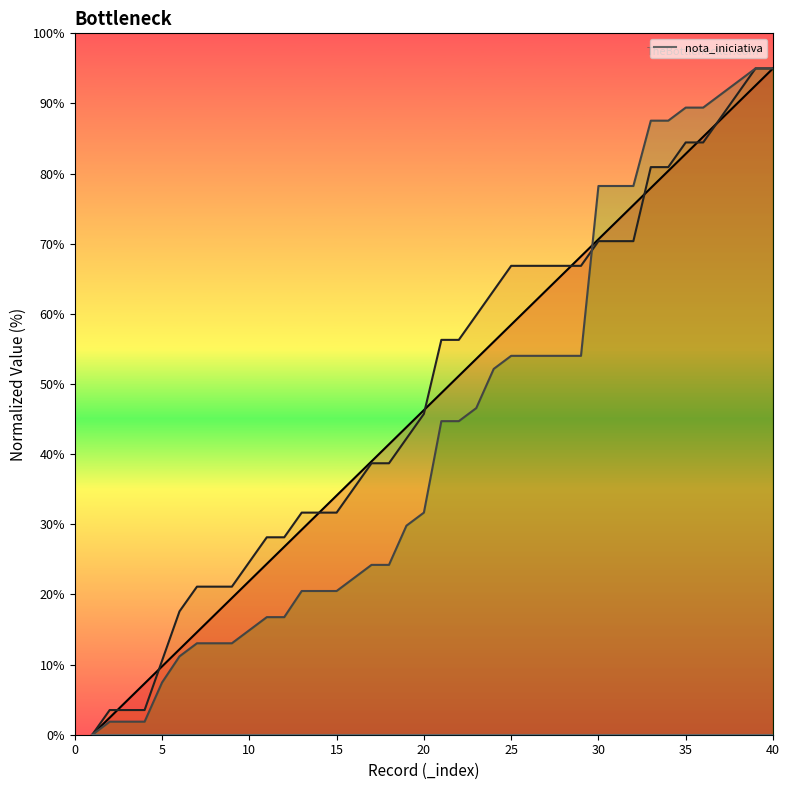

How many times do _index and _parent_index cross each other?

7